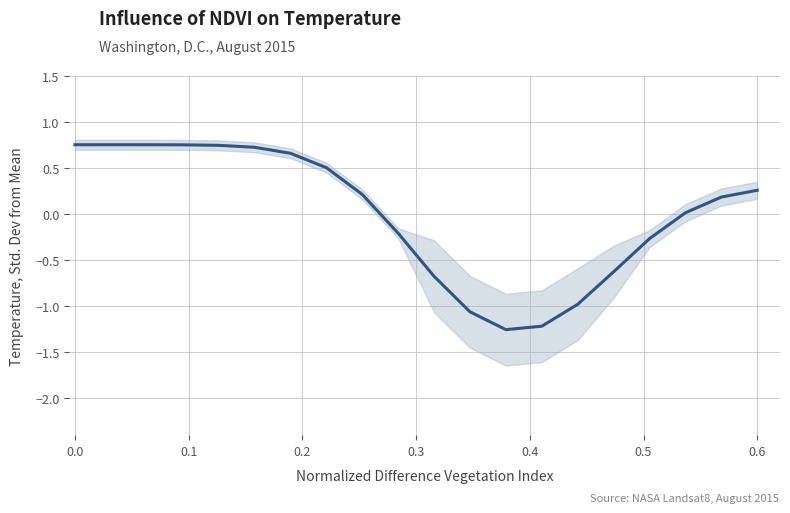

How many data points does each series have?

20